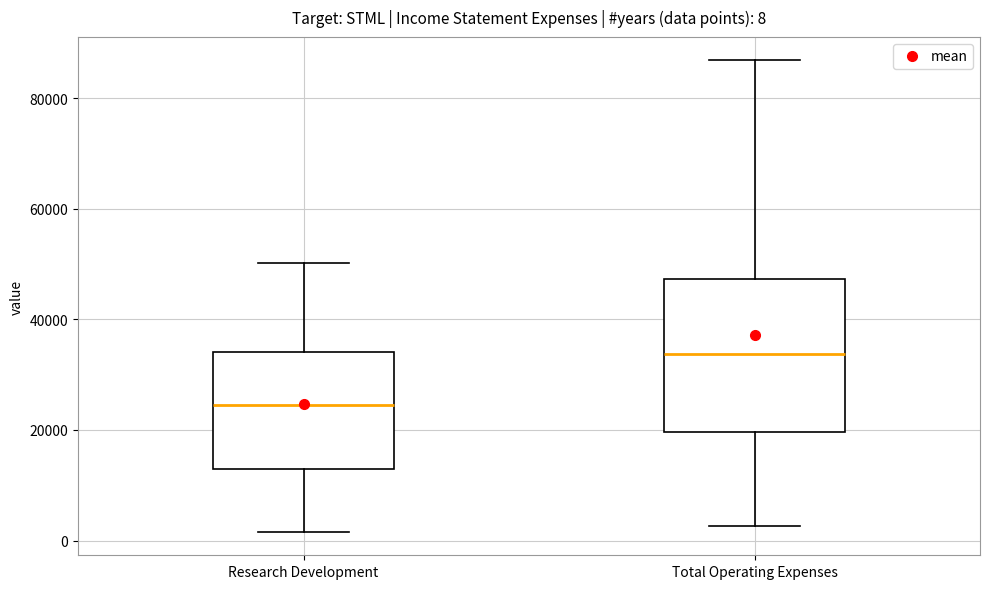

Which box has the highest median line?

Total Operating Expenses